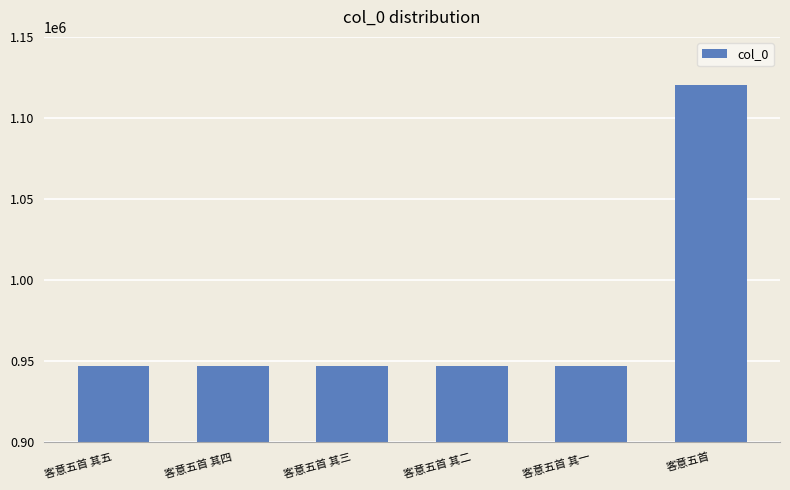

At which category does the chart reach its peak across all series?

客意五首